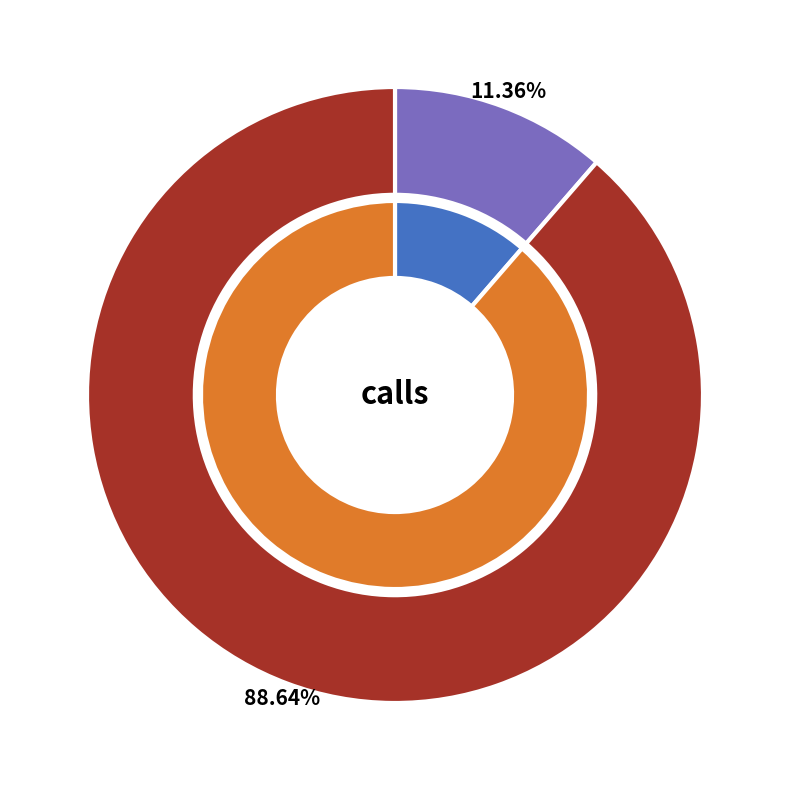

What is the total percentage of 10240 and 10241?

100.0%